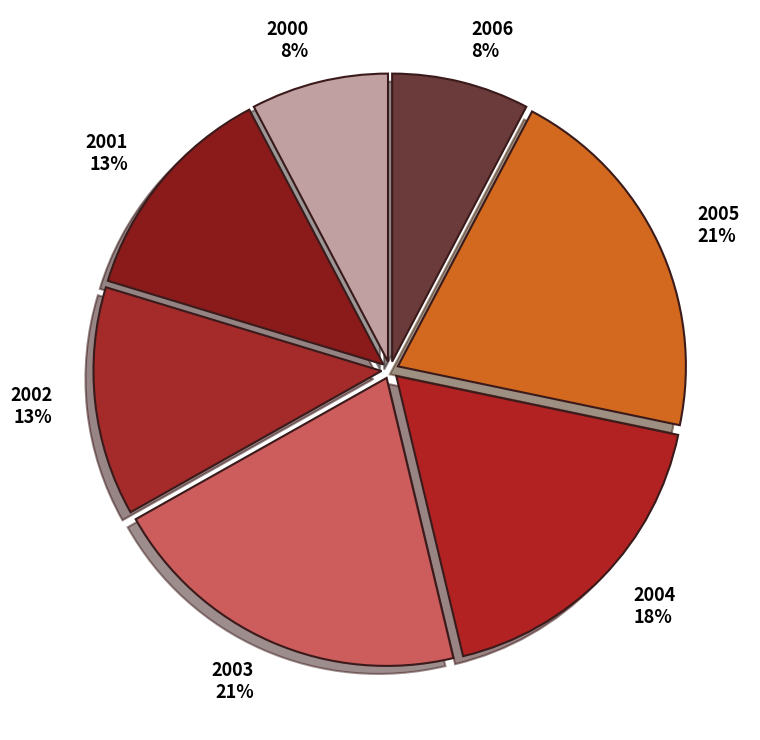

To the nearest percent, what is the difference between the 2006 and 2003 slice percentages?

13%